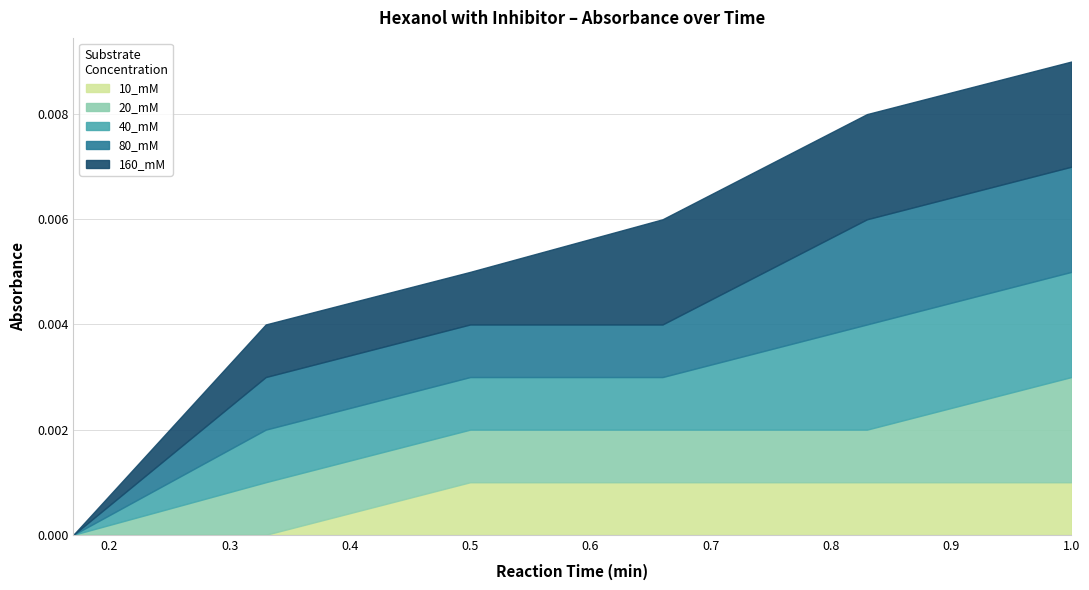

What is the label of the 5th point from the right?

0.33